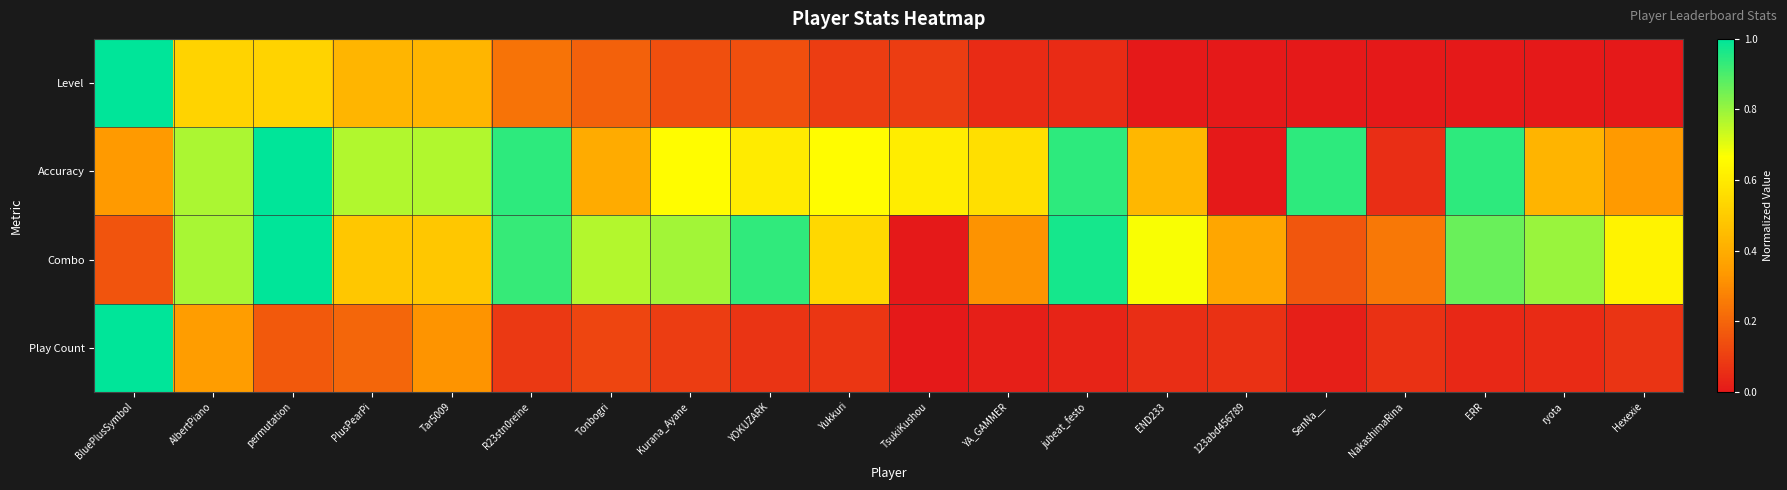

Reading right to left, extract all data points from this chart.

Level: Hexexie=0.0	ryota=0.0	ERR=0.0	NakashimaRina=0.0	SenNa__=0.0	123abd456789=0.0	END233=0.0	jubeat_festo=0.0	YA_GAMMER=0.0	TsukiKushou=0.1	Yukkuri=0.1	YOKUZARK=0.1	Kurana_Ayane=0.1	Tonbogri=0.2	R23stn0reine=0.2	Tar5009=0.4	PlusPearPi=0.4	permutation=0.5	AlbertPiano=0.5	BluePlusSymbol=1.0
Accuracy: Hexexie=0.3	ryota=0.4	ERR=0.9	NakashimaRina=0.1	SenNa__=0.9	123abd456789=0.0	END233=0.4	jubeat_festo=0.9	YA_GAMMER=0.6	TsukiKushou=0.6	Yukkuri=0.7	YOKUZARK=0.6	Kurana_Ayane=0.7	Tonbogri=0.4	R23stn0reine=0.9	Tar5009=0.8	PlusPearPi=0.8	permutation=1.0	AlbertPiano=0.8	BluePlusSymbol=0.3
Combo: Hexexie=0.6	ryota=0.8	ERR=0.9	NakashimaRina=0.2	SenNa__=0.2	123abd456789=0.4	END233=0.7	jubeat_festo=1.0	YA_GAMMER=0.3	TsukiKushou=0.0	Yukkuri=0.5	YOKUZARK=0.9	Kurana_Ayane=0.8	Tonbogri=0.8	R23stn0reine=0.9	Tar5009=0.5	PlusPearPi=0.5	permutation=1.0	AlbertPiano=0.8	BluePlusSymbol=0.2
Play Count: Hexexie=0.1	ryota=0.0	ERR=0.0	NakashimaRina=0.1	SenNa__=0.0	123abd456789=0.1	END233=0.1	jubeat_festo=0.0	YA_GAMMER=0.0	TsukiKushou=0.0	Yukkuri=0.1	YOKUZARK=0.1	Kurana_Ayane=0.1	Tonbogri=0.1	R23stn0reine=0.1	Tar5009=0.3	PlusPearPi=0.2	permutation=0.2	AlbertPiano=0.4	BluePlusSymbol=1.0